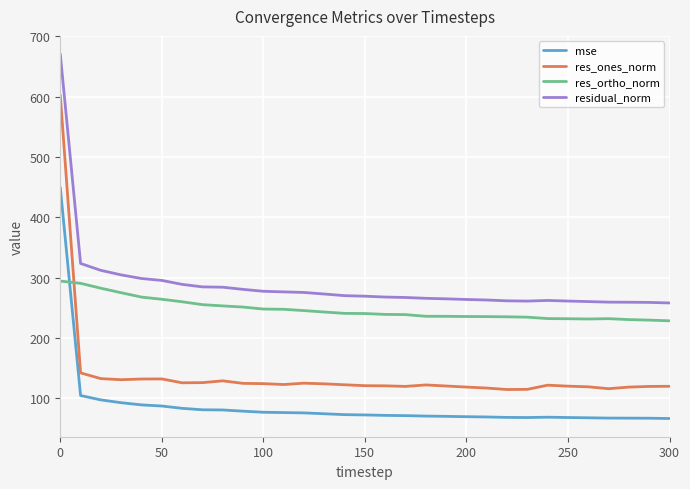

What is the smallest value displayed?

66.6